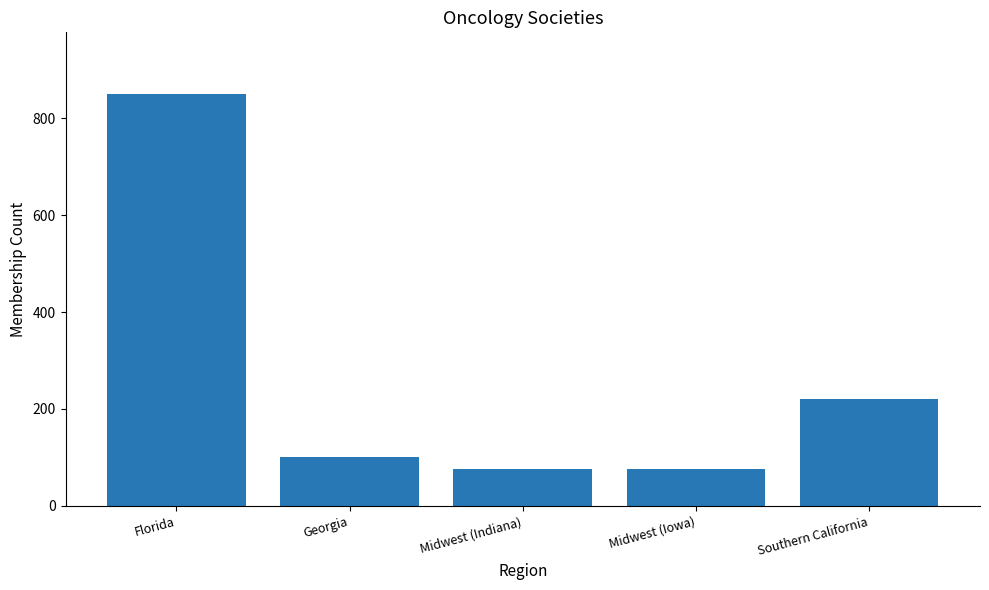

What is the difference between the maximum and minimum values?

775